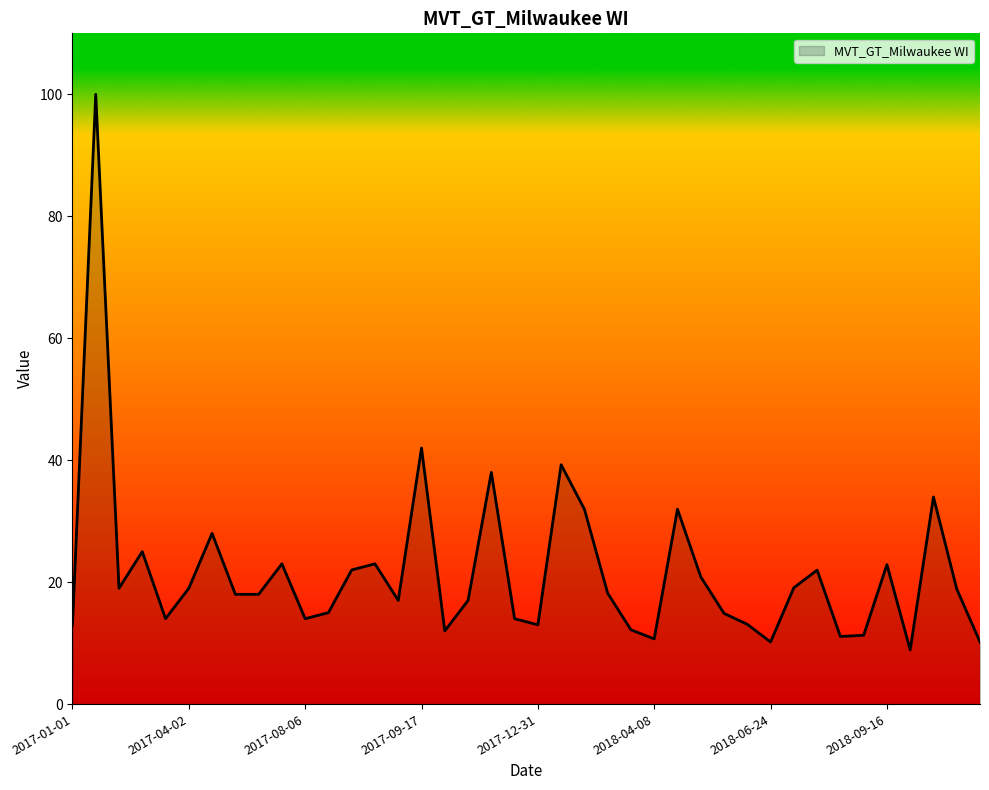

What is the difference between the maximum and minimum values?

91.1